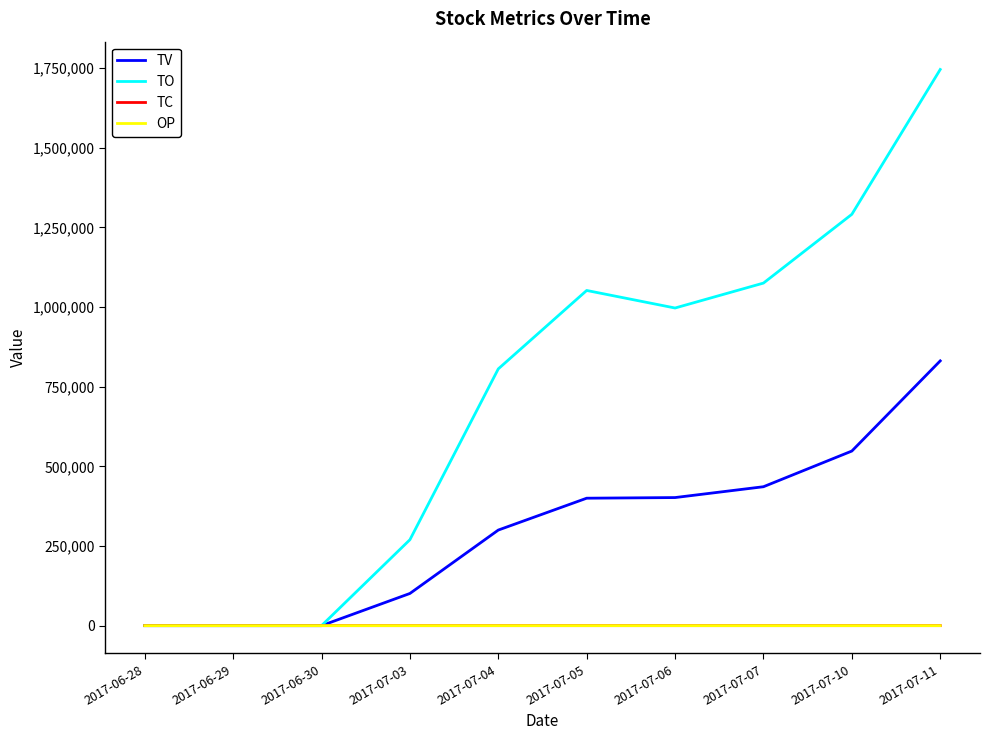

Which series has the largest range (max minus min)?

TO